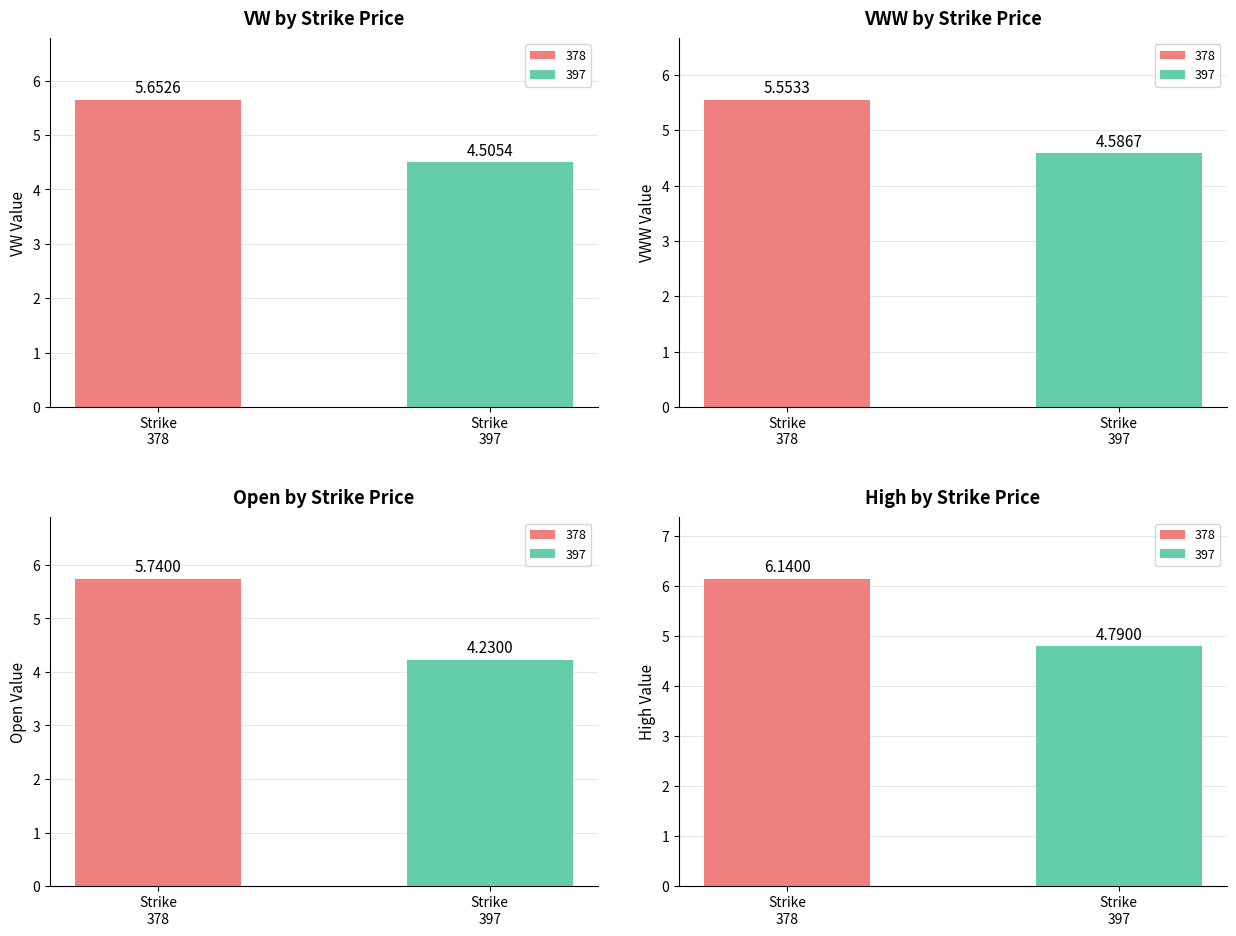

Rank the series at Strike
378 from highest to lowest value.

high, open, vw, vww